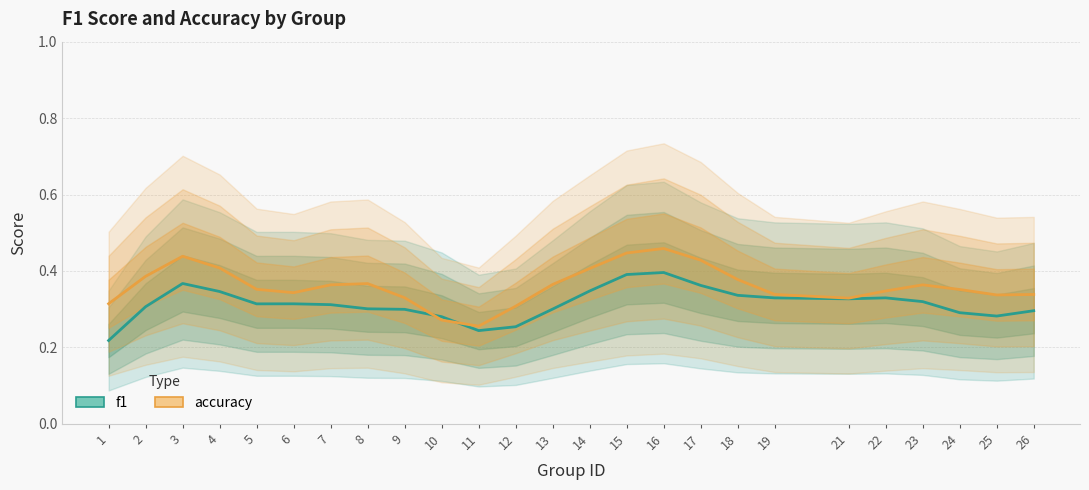

What is the spread (max minus min) of values at 15?

0.1